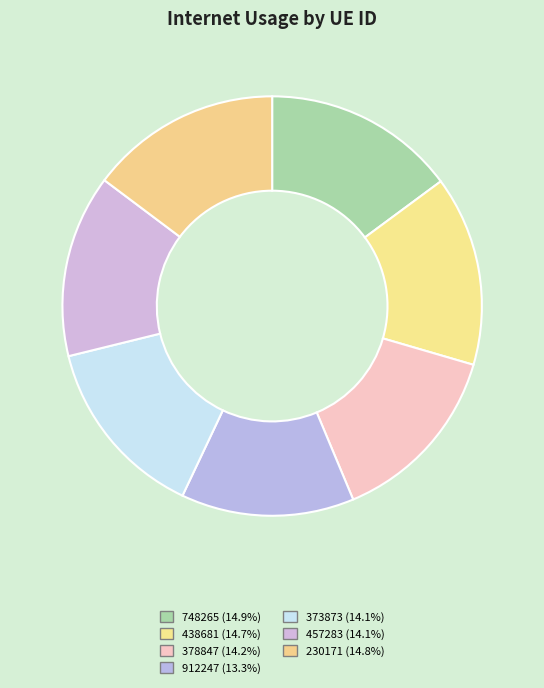

Is it true that 457283 is 14% of the pie?

True